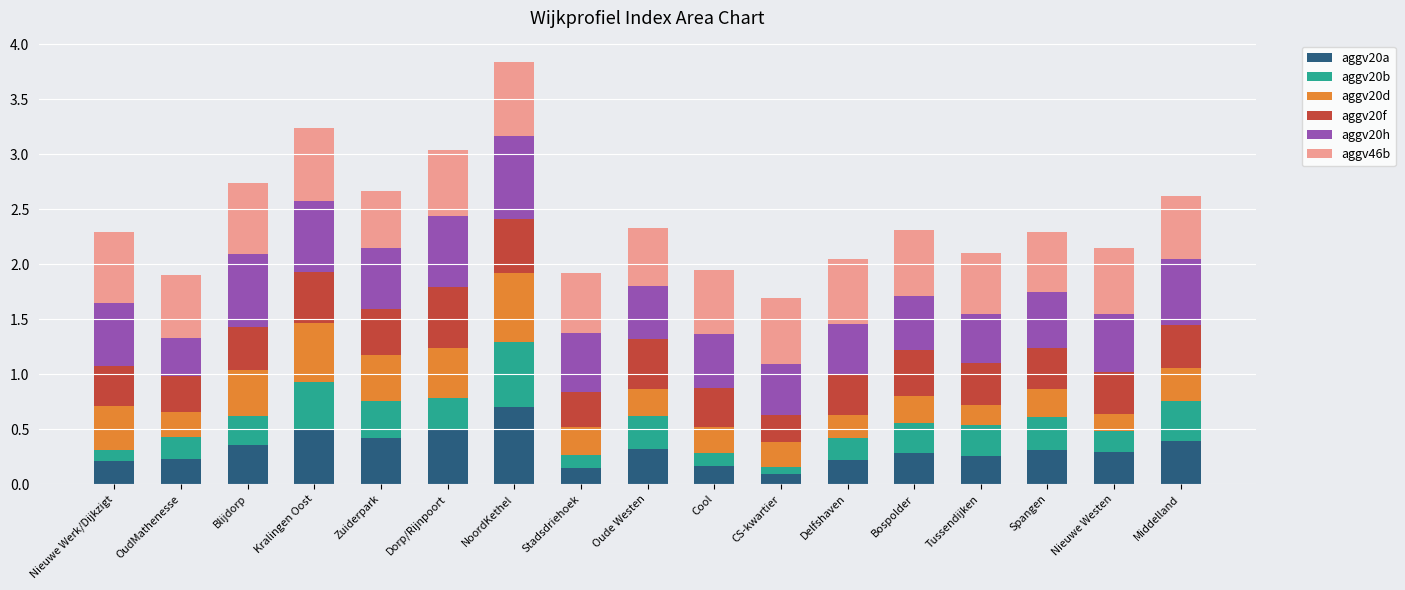

At which category is the sum across all series the highest?

NoordKethel